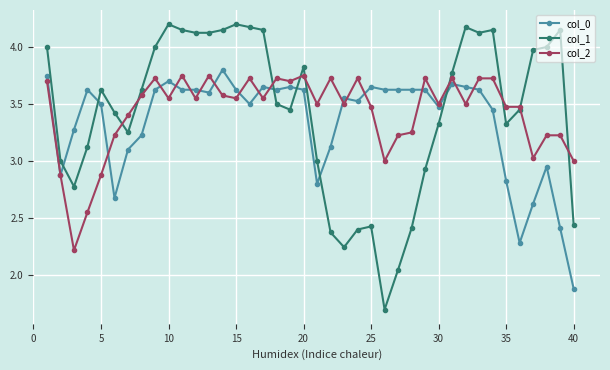

How many times do col_1 and col_0 cross each other?

6